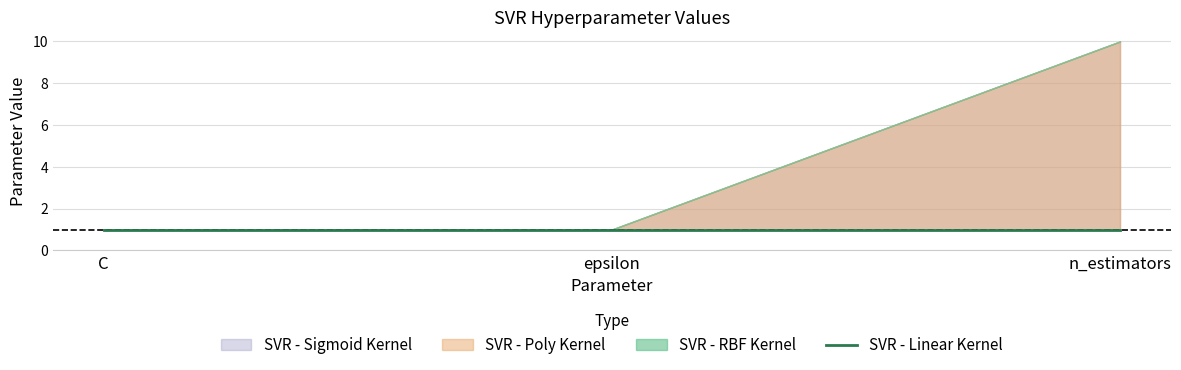

How many data points in SVR - Poly Kernel are above 1?

1